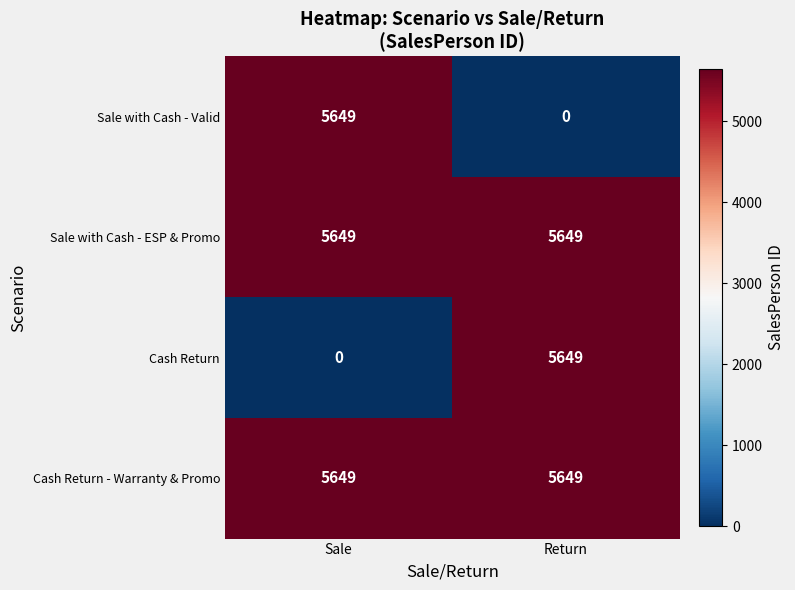

True or false: Sale with Cash - Valid has a value of 5649 at Sale.

True